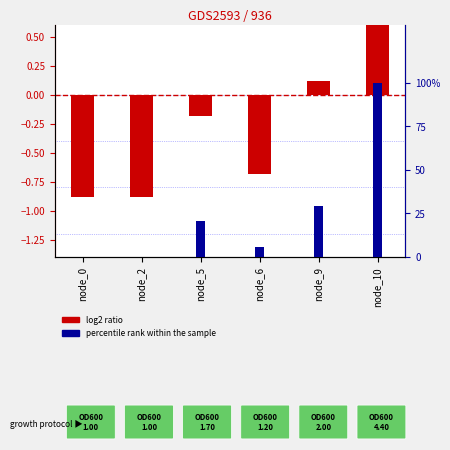

List the series in order of their peak value, highest first.

percentile rank within the sample, log2 ratio